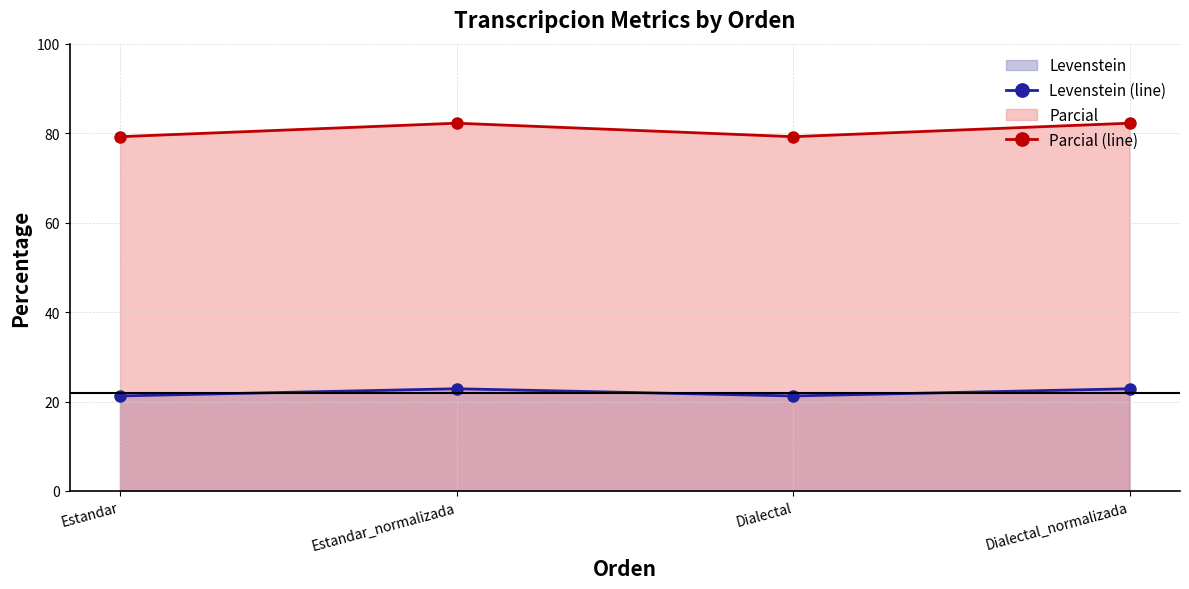

Which series has the largest total across all categories?

Parcial (line)